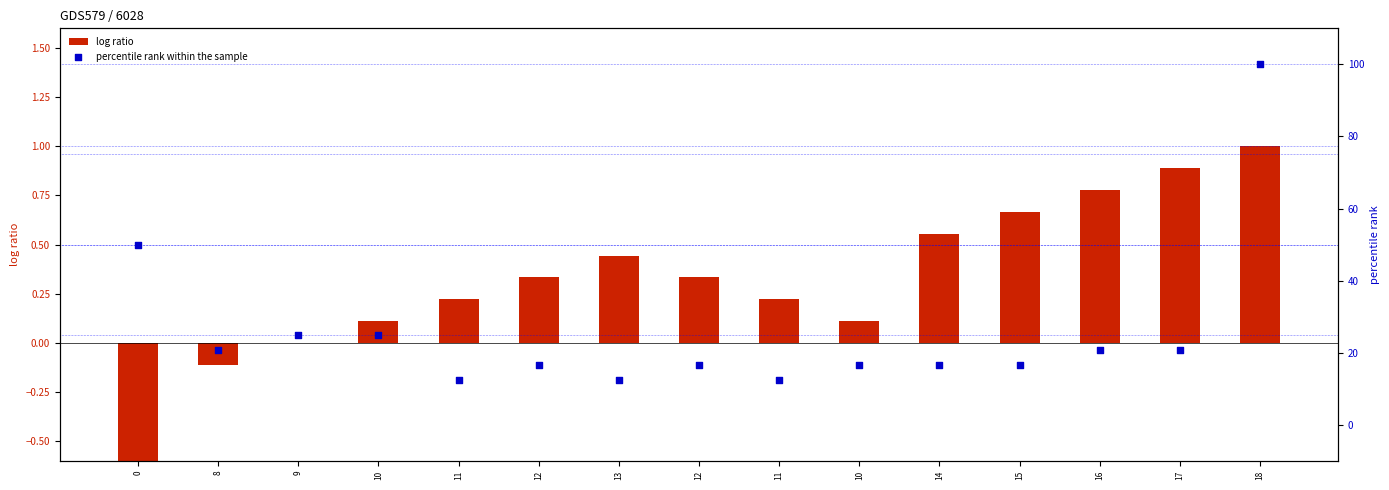

Which series contains the highest Y value?

percentile rank within the sample